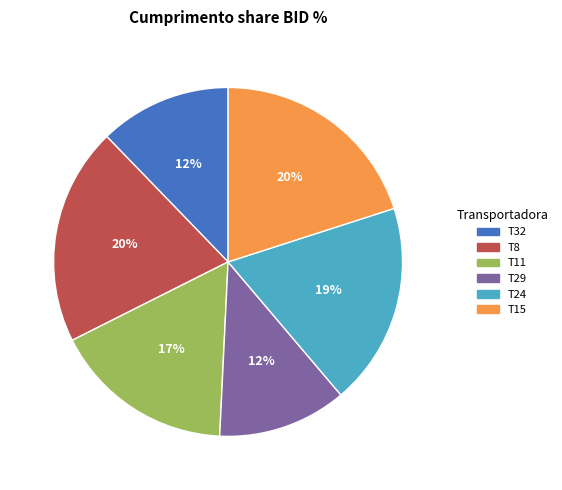

How many slices are in this pie chart?

6